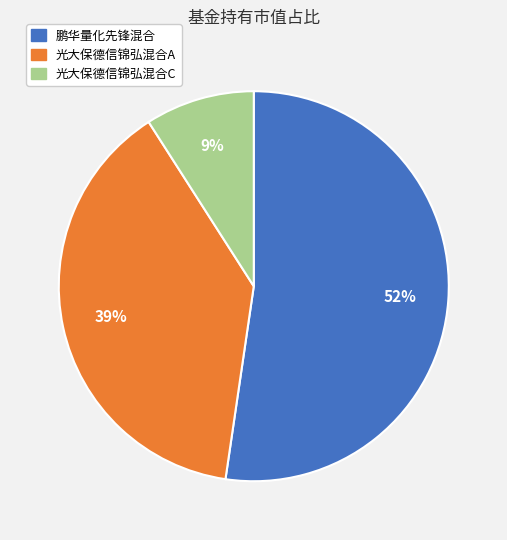

Which category has the smallest portion of the pie?

光大保德信锦弘混合C